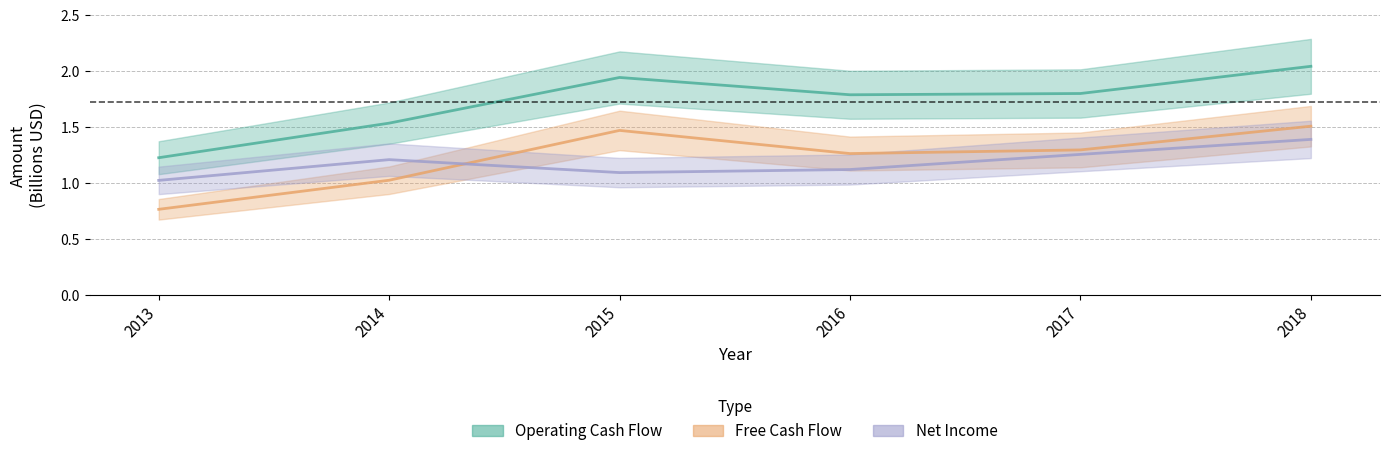

List the series in order of their peak value, highest first.

Operating Cash Flow, Free Cash Flow, Net Income